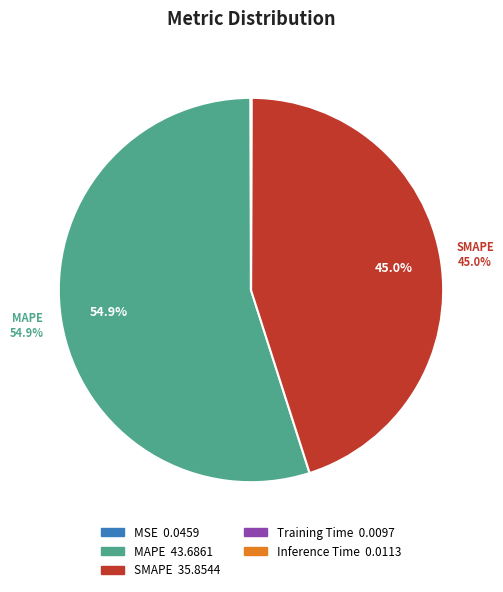

What percentage is NOT represented by MAPE?

45.1%